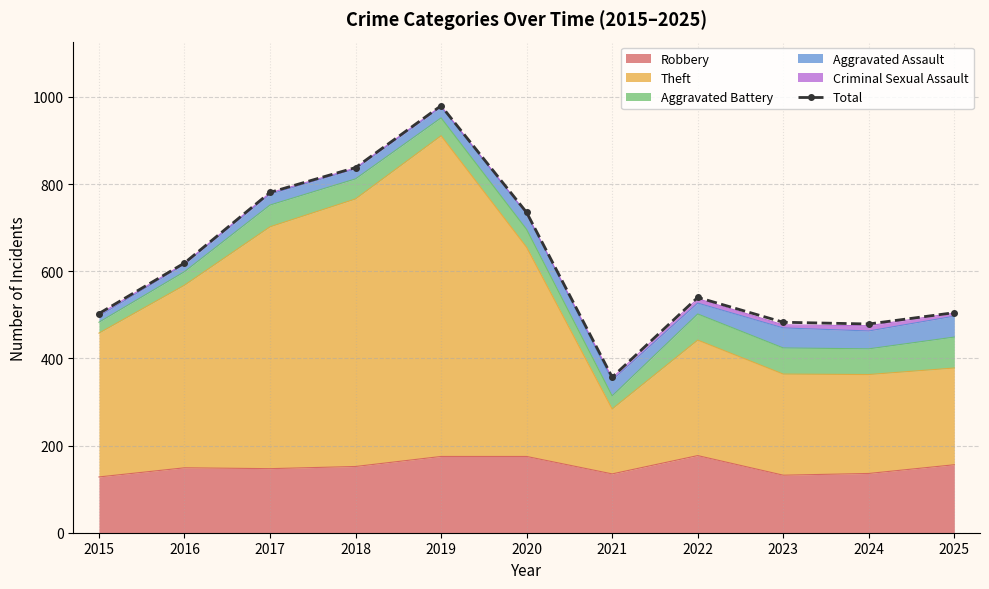

Where is the first local minimum?

2021